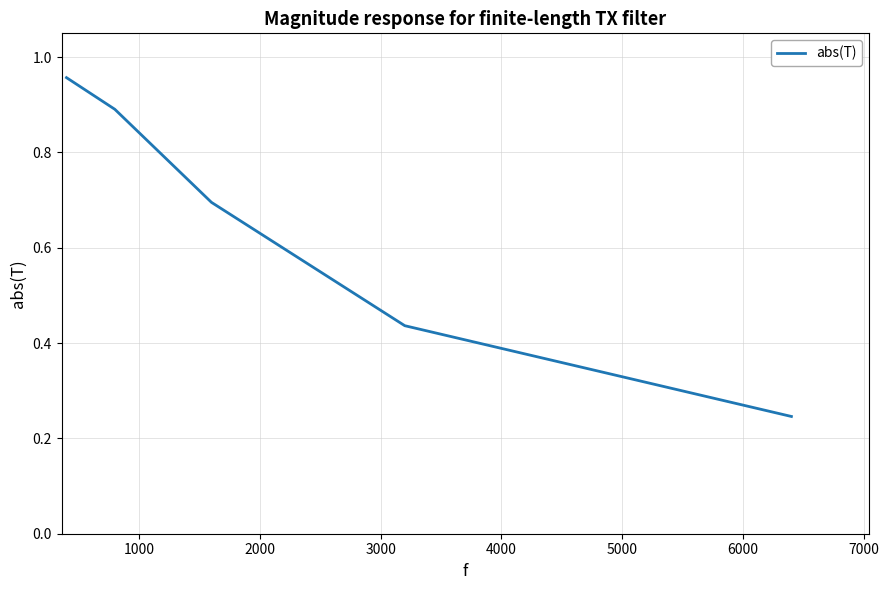

Does the chart display data point markers on the line(s)?

No